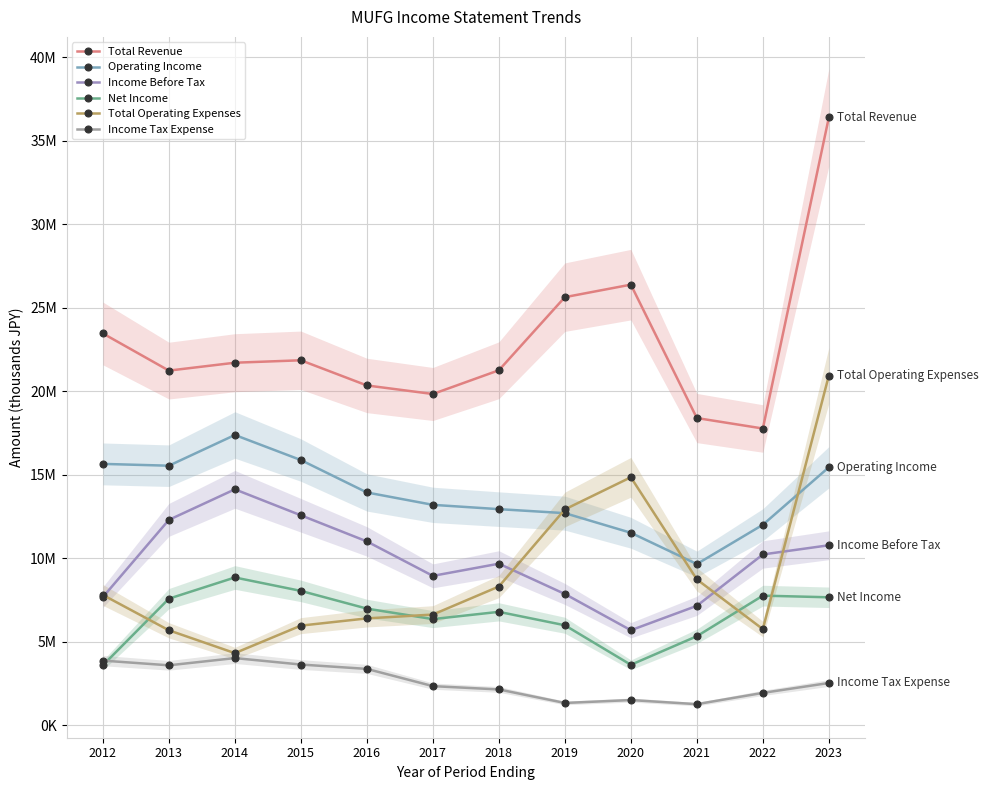

How many categories are shown in the chart?

12